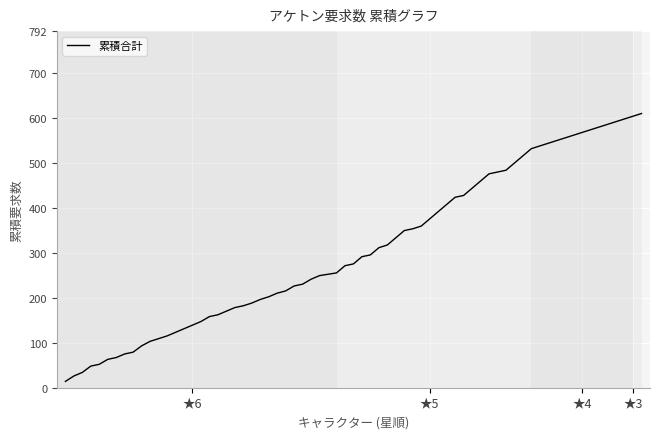

What is the greatest value displayed?

609